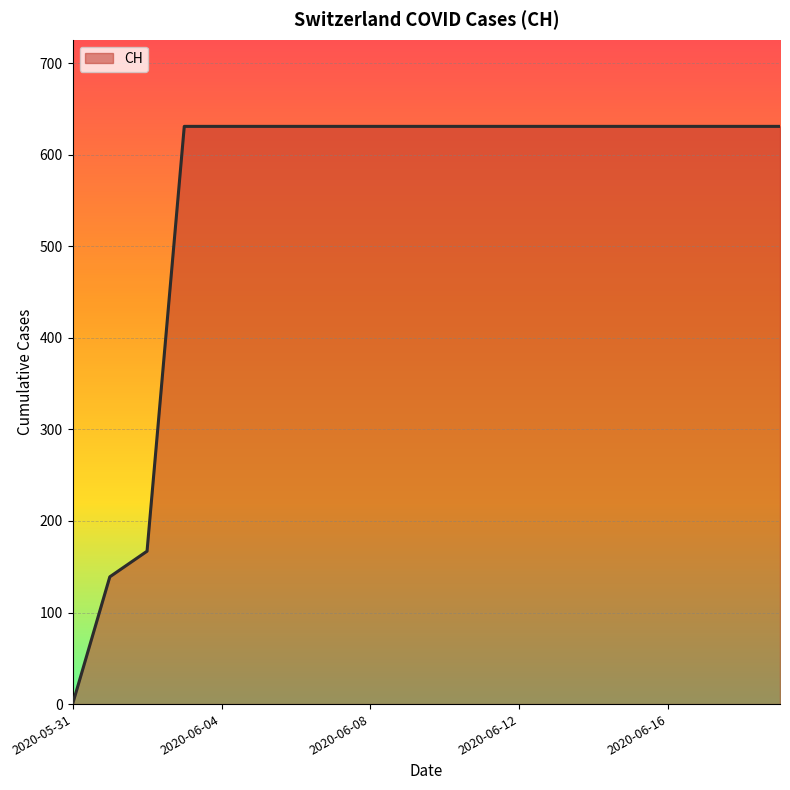

What is the difference between the maximum and minimum values?

631